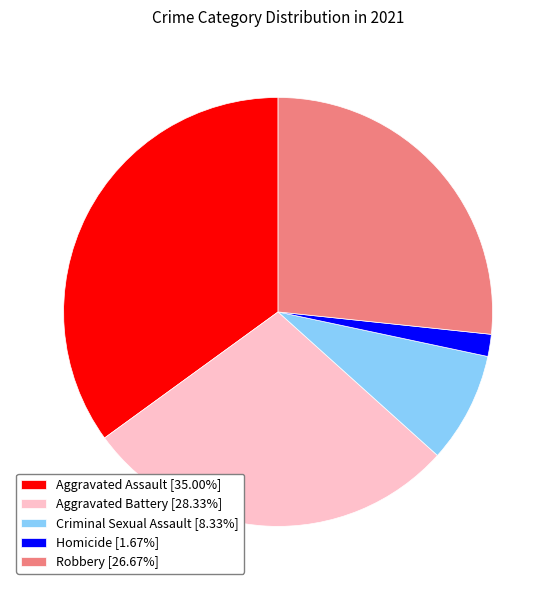

Approximately how many times larger is the value at Aggravated Assault [35.00%] compared to Criminal Sexual Assault [8.33%]?

4.2